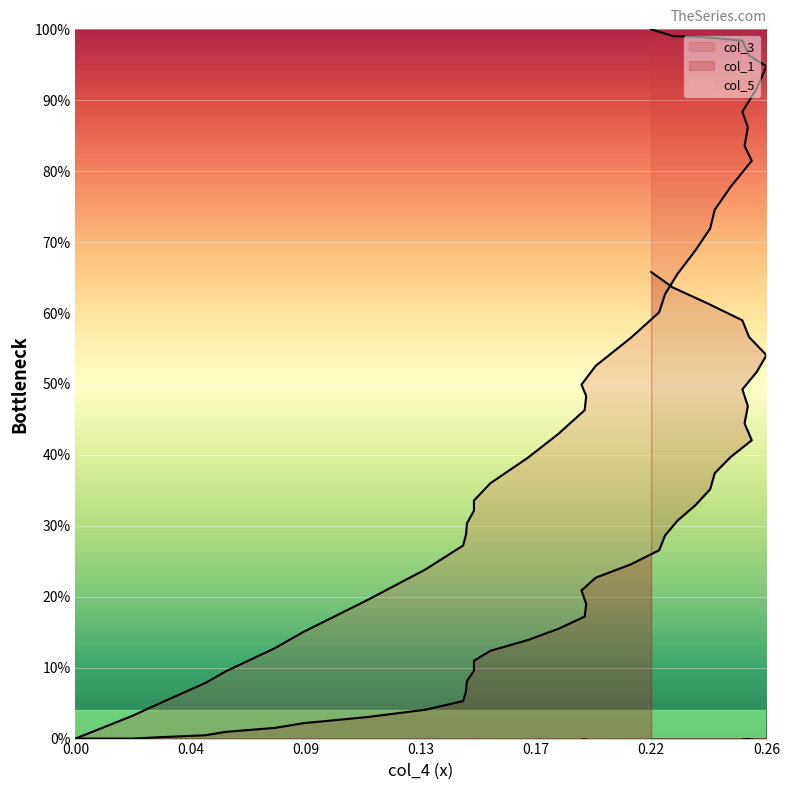

What is the value of the col_1 point at the 11th from the left?

6.7